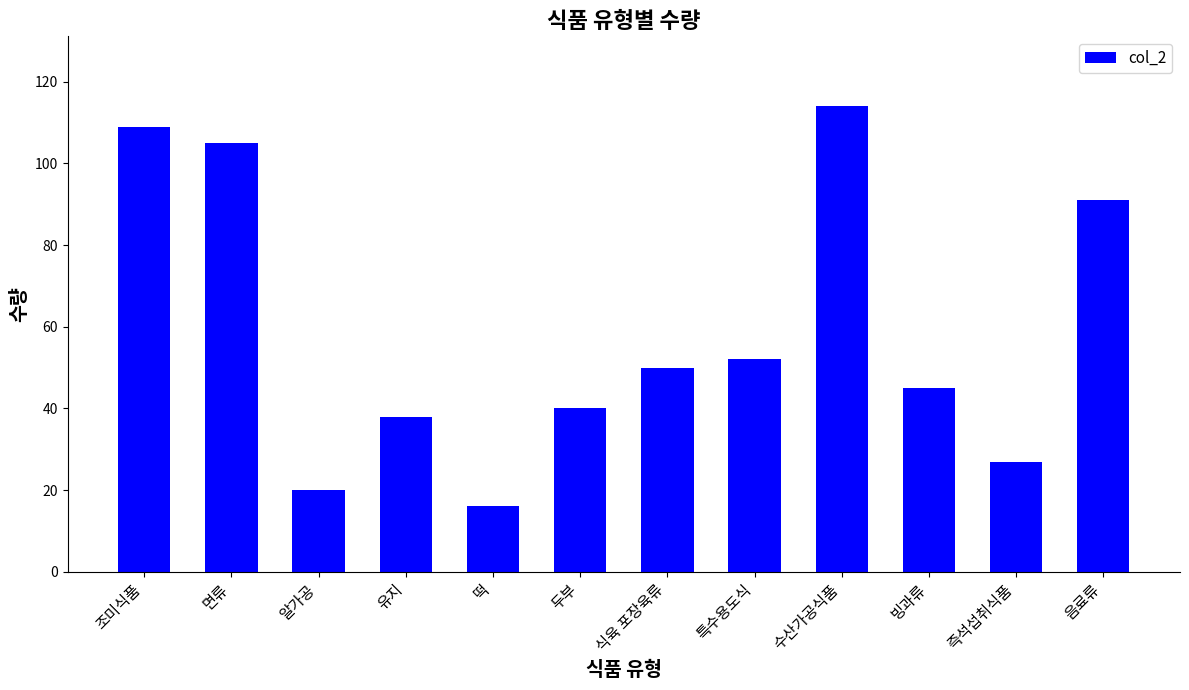

Where is the data nearest to the value 65?

특수용도식